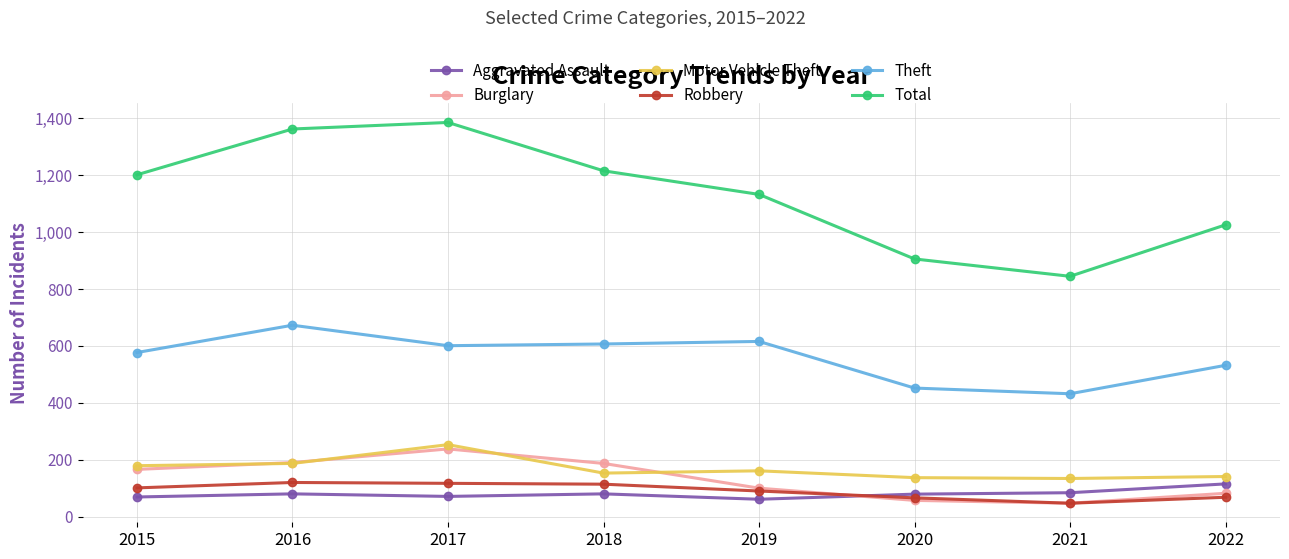

What is the total value across all series at 2021?

1589